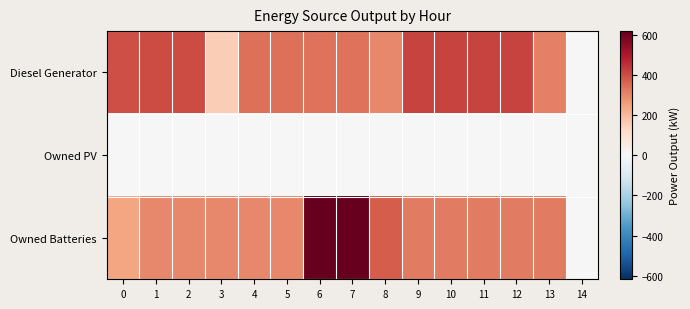

What is the difference between the highest and lowest values at 0?

400